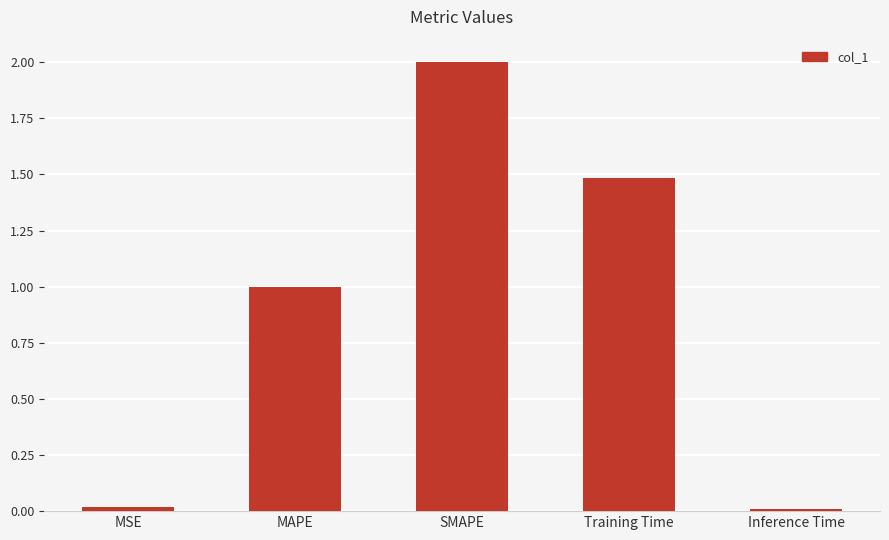

How many data points are less than 1?

2